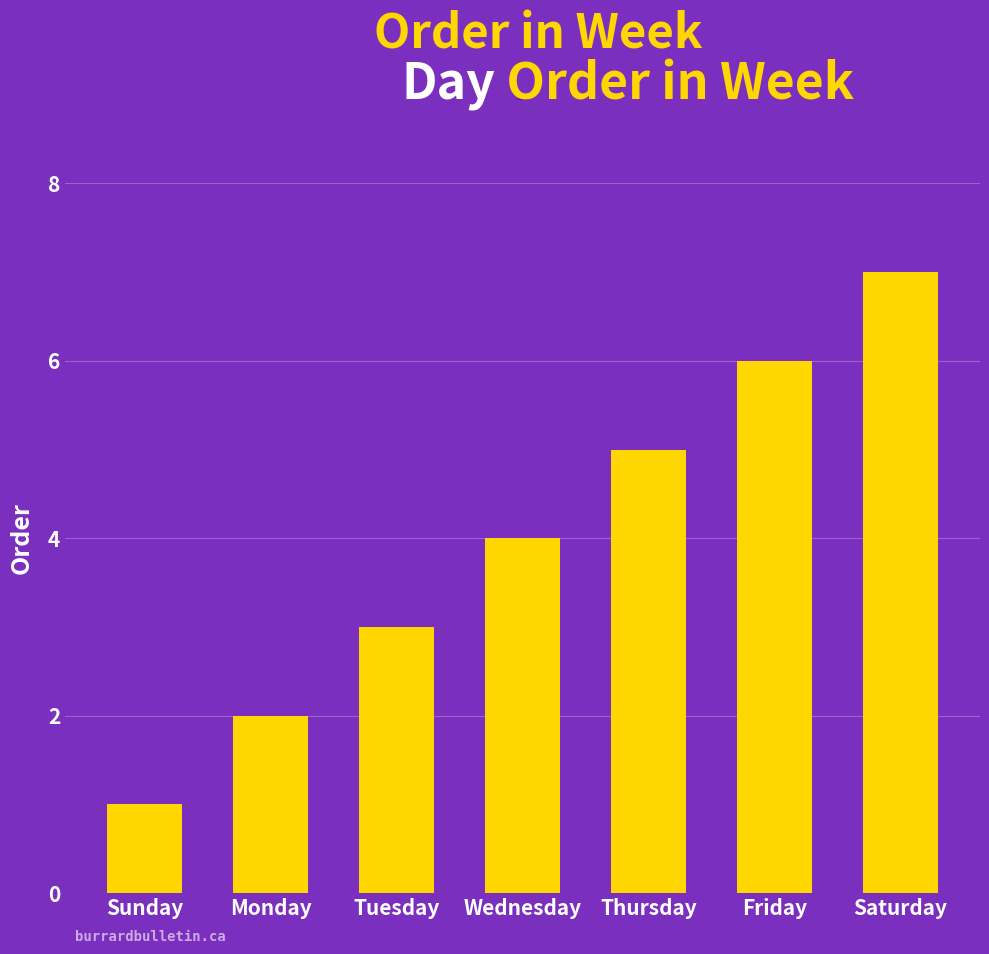

What is the smallest value displayed?

1